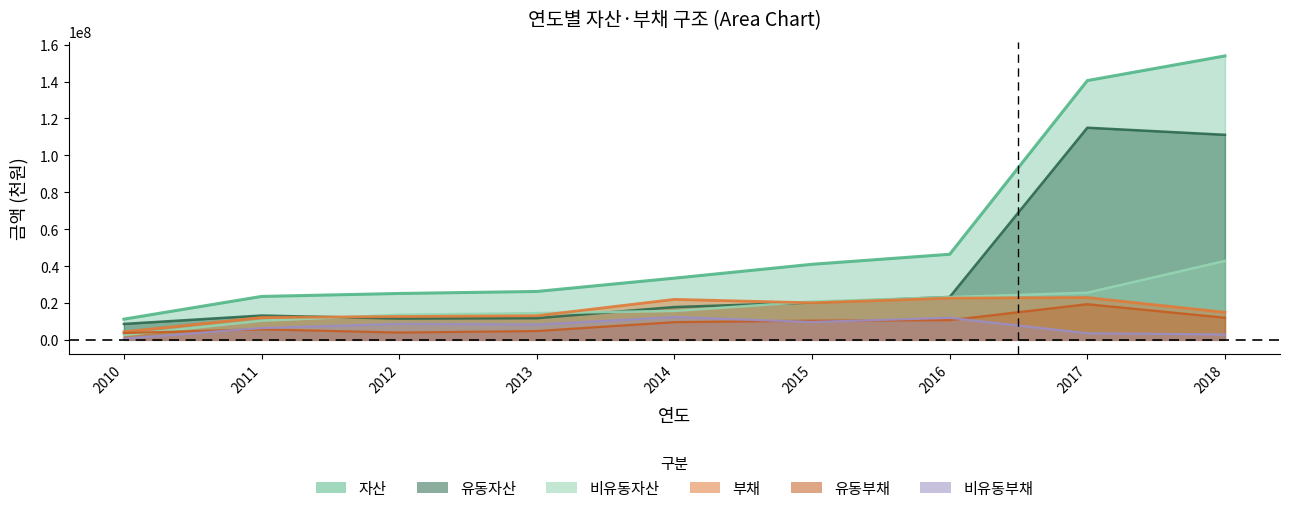

What is the difference between the second highest and second lowest values in the 부채 series?

10523763